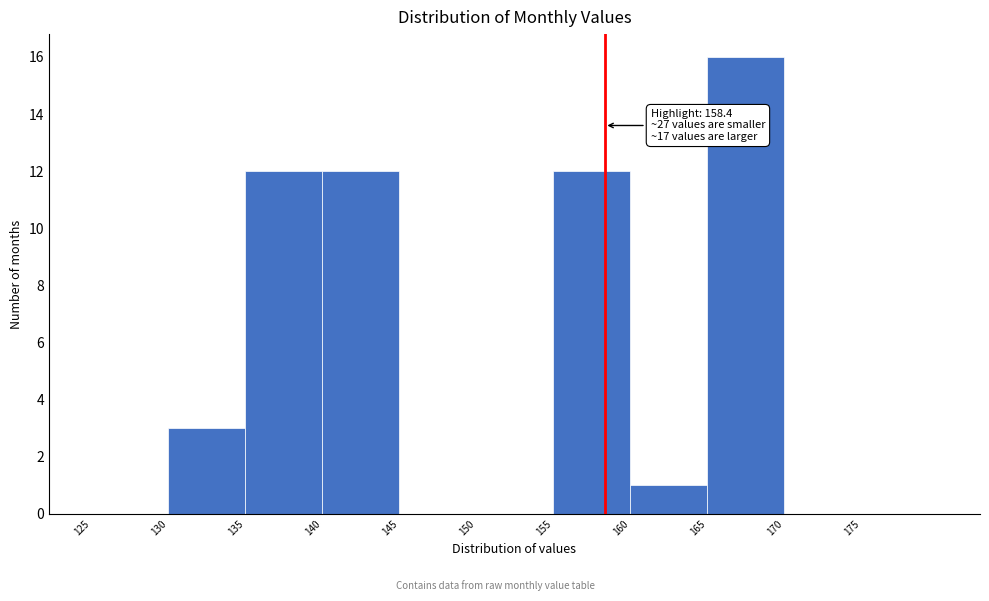

Which range on the x-axis has the tallest bar?

165 to 170